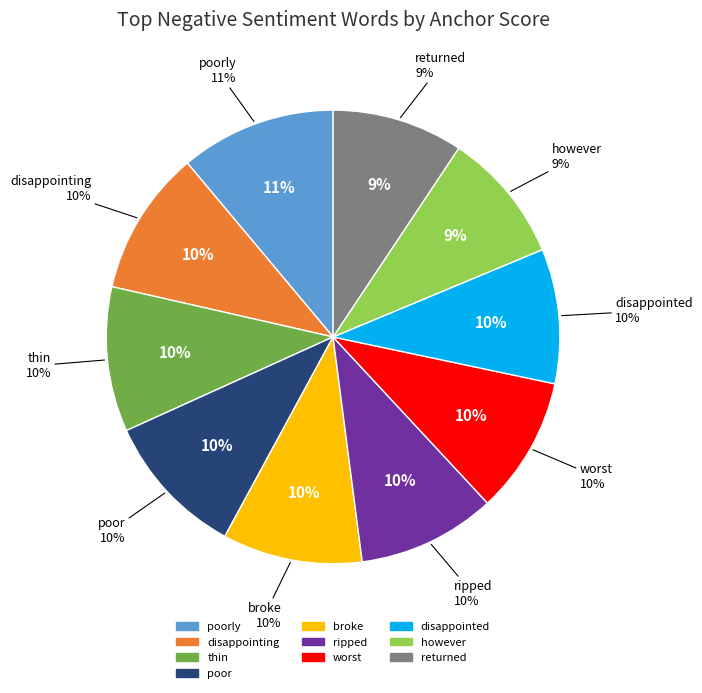

How many slices are in this pie chart?

10